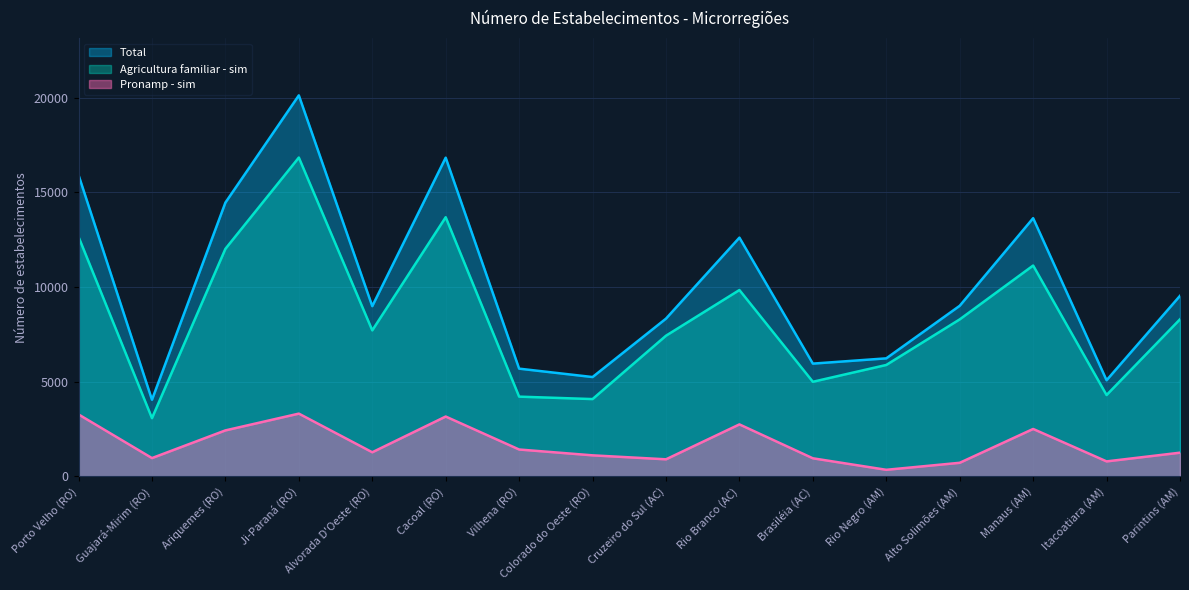

Rank the series by their average value, from lowest to highest.

Pronamp - sim, Agricultura familiar - sim, Total